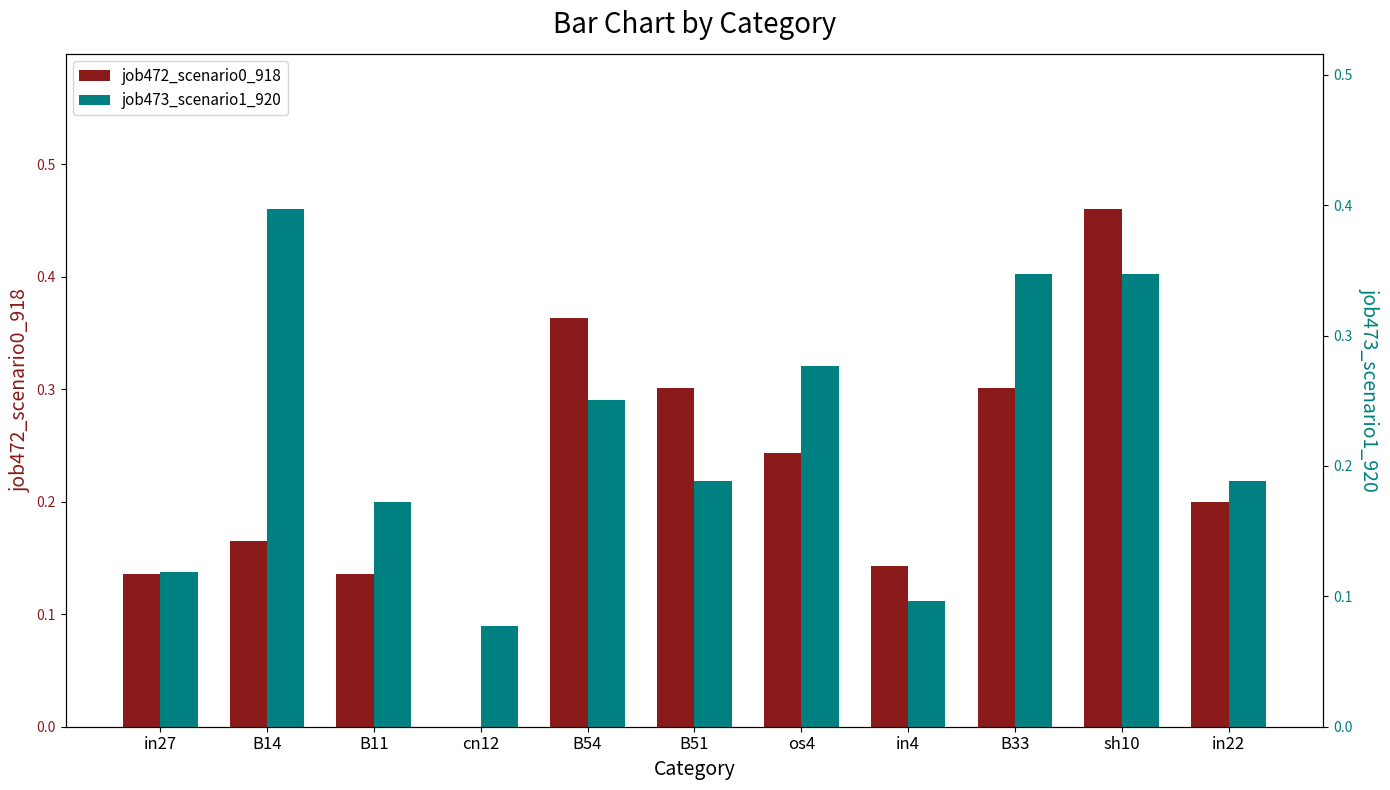

What value does the job473_scenario1_920 series have at B14?

0.4